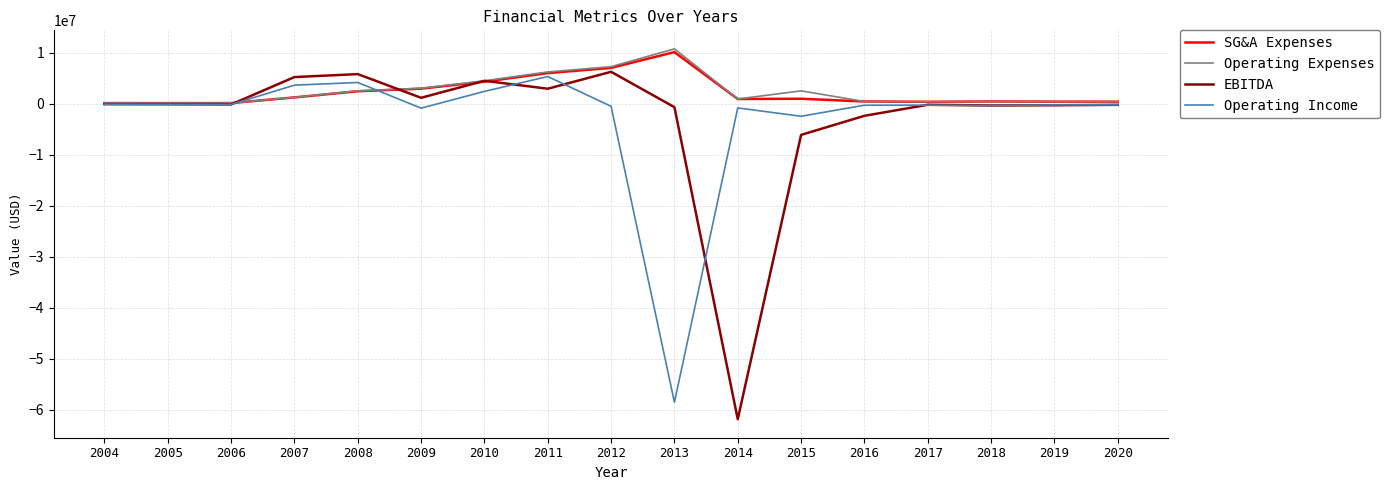

What is the smallest value displayed?

-61869859